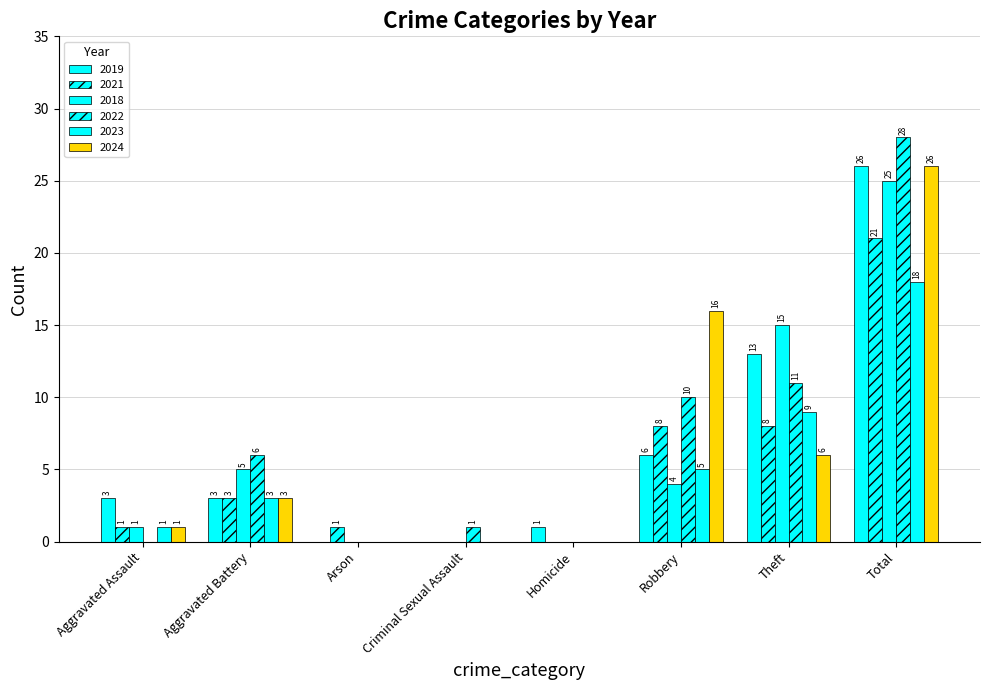

How many series are shown in this chart?

6